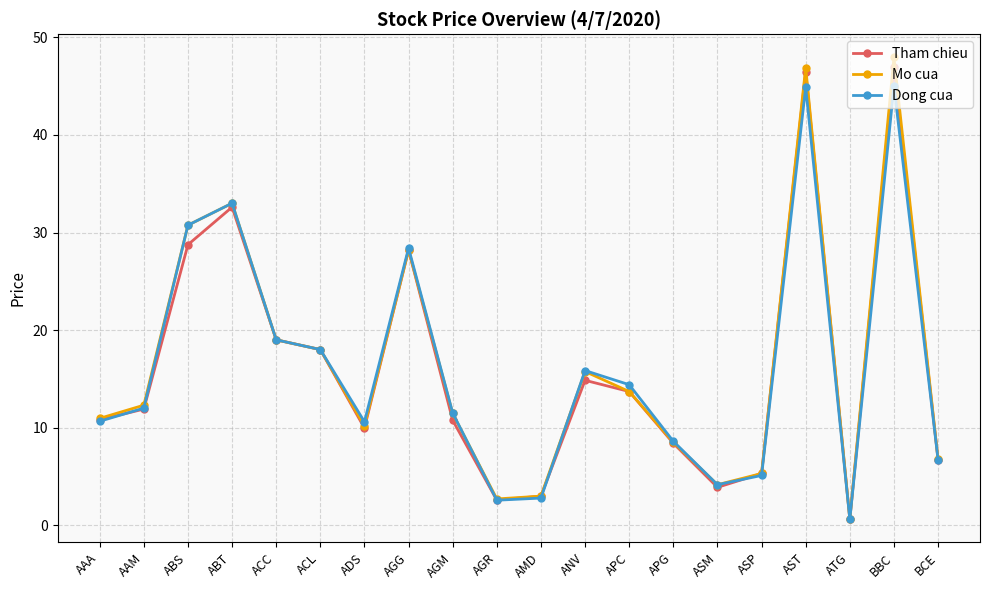

Which label corresponds to the smallest value in the chart?

ATG